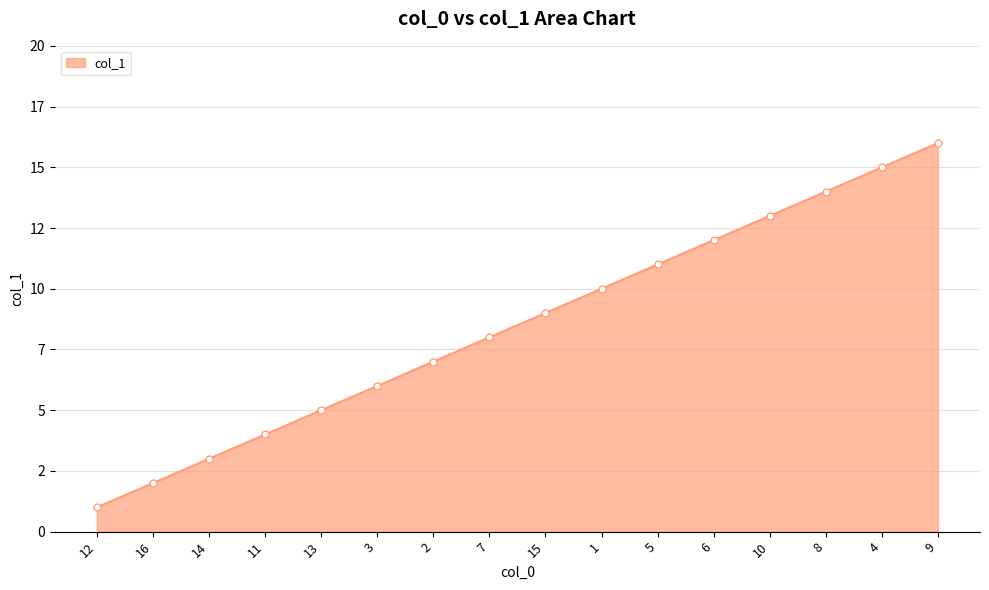

What is the label of the 2nd point from the left?

16